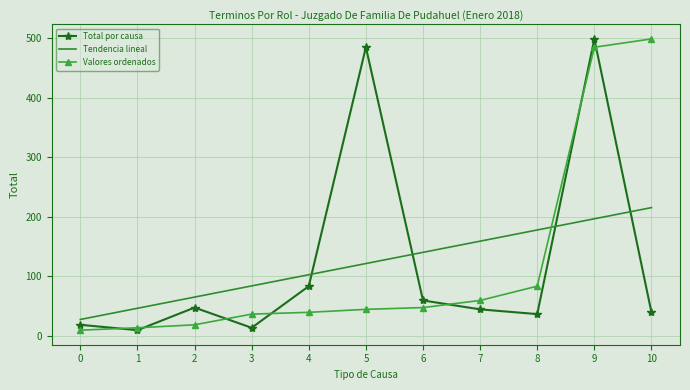

What is the sum of the Valores ordenados values at 5 and 0?

53.0